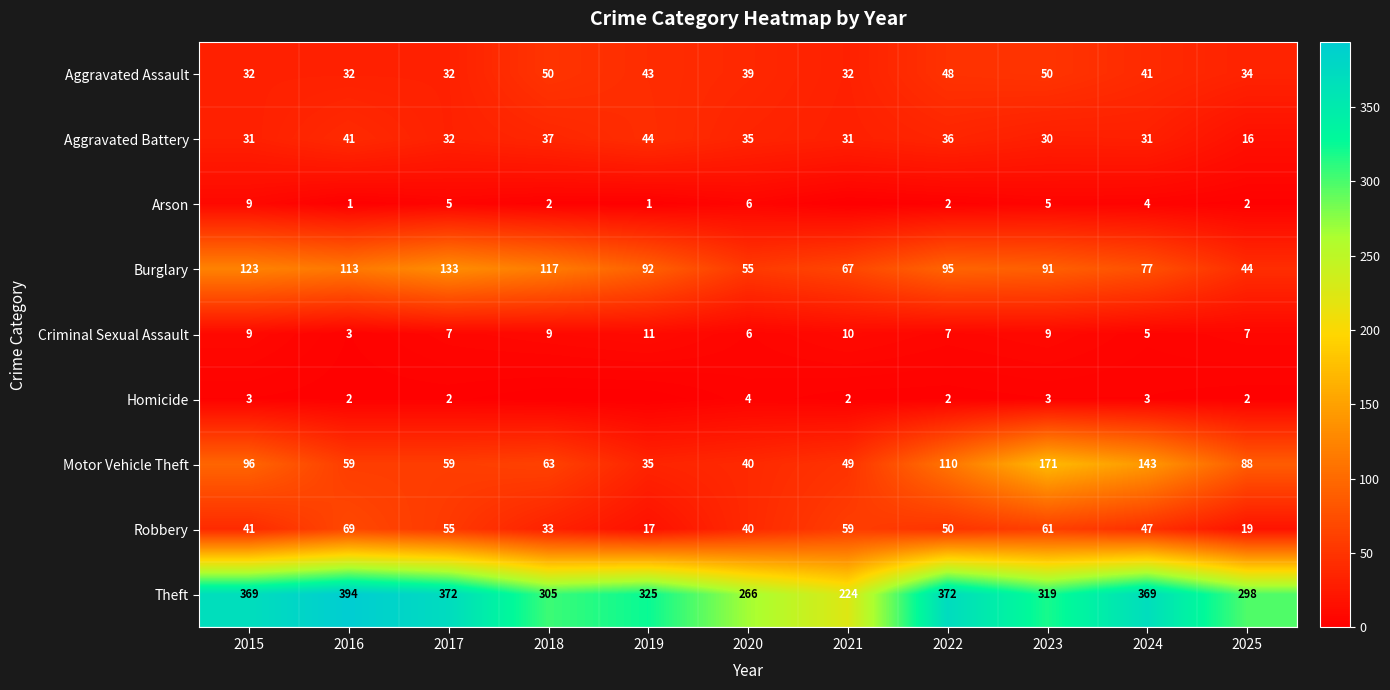

How many values in the Criminal Sexual Assault series are below 7?

3